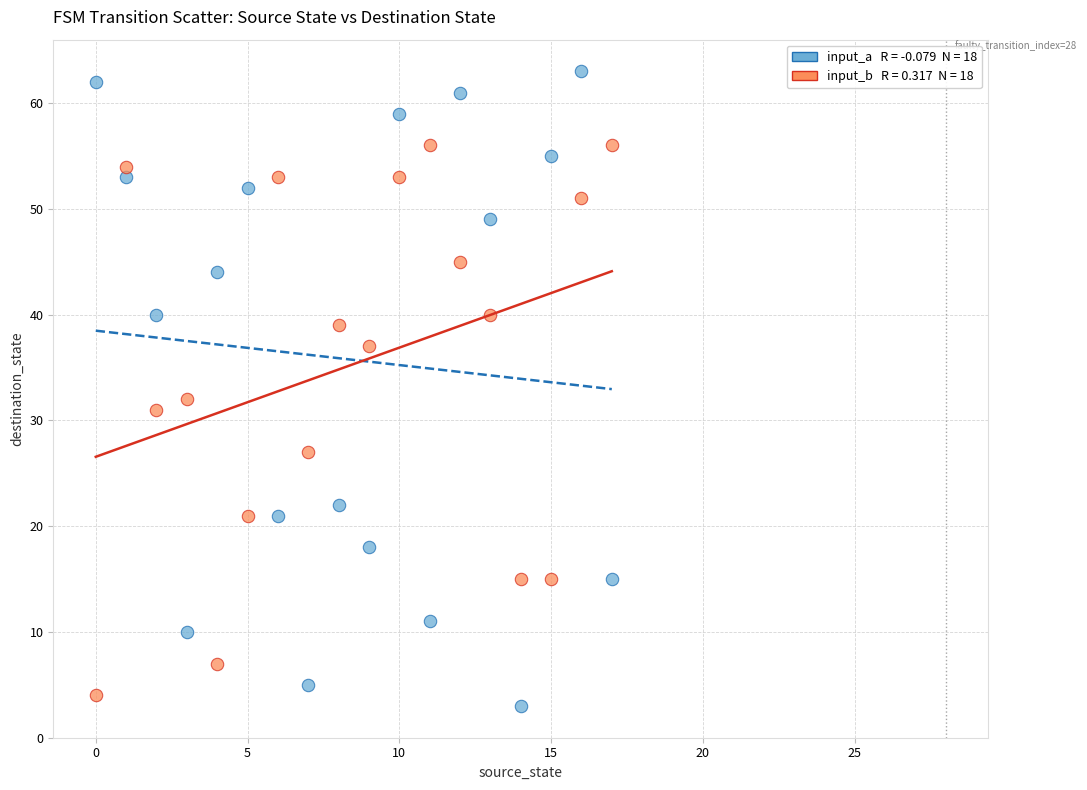

Across all data points, what is the range of Y values (max minus min)?

60